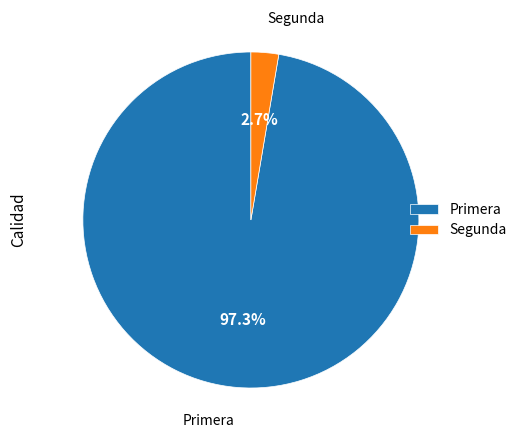

Which has a higher value, Segunda or Primera?

Primera